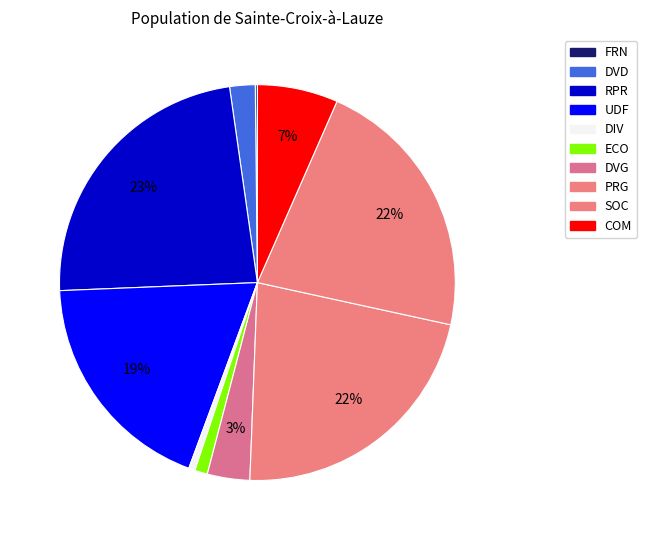

To the nearest percent, what is the difference between the DVD and COM slice percentages?

5%